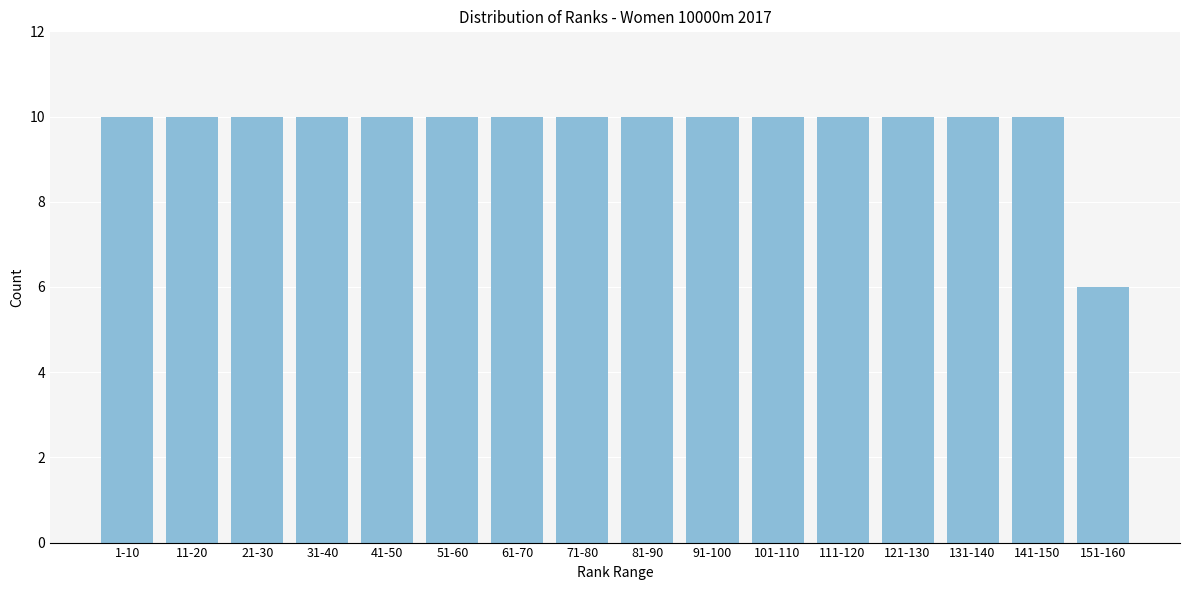

Reading right to left, transcribe all the data shown in this chart.

151-160=6	141-150=10	131-140=10	121-130=10	111-120=10	101-110=10	91-100=10	81-90=10	71-80=10	61-70=10	51-60=10	41-50=10	31-40=10	21-30=10	11-20=10	1-10=10